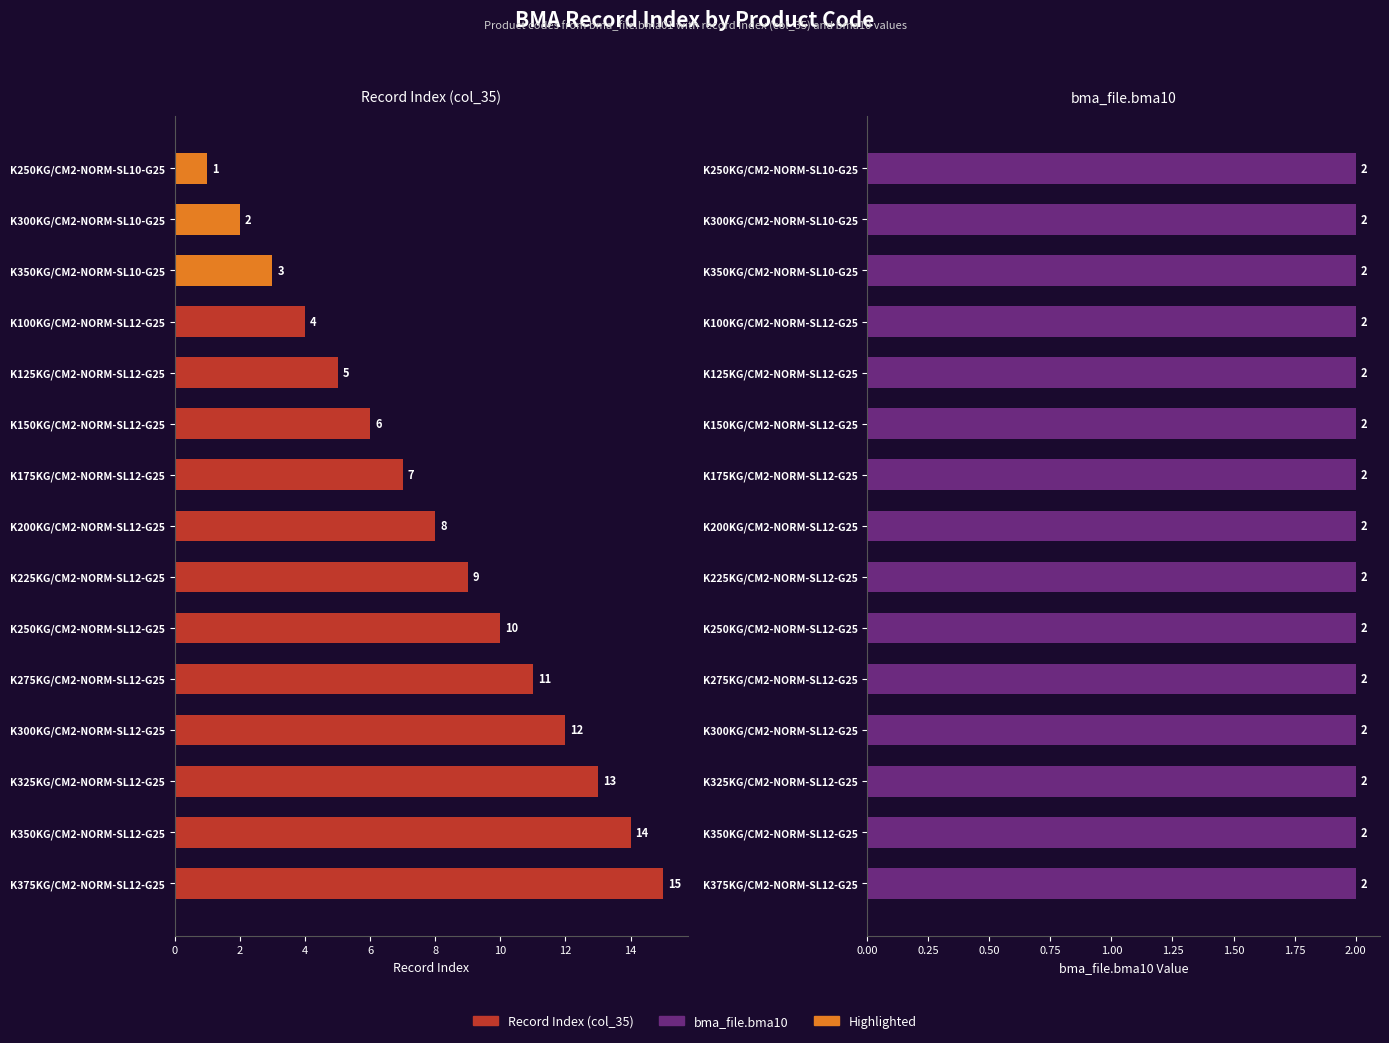

How many bars are there in total?

30